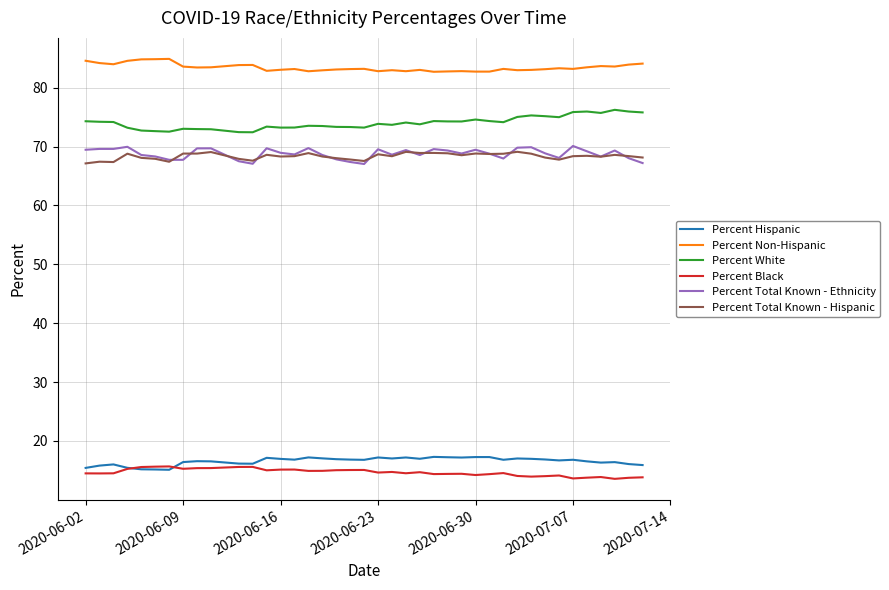

Which series has the largest total across all categories?

Percent Non-Hispanic